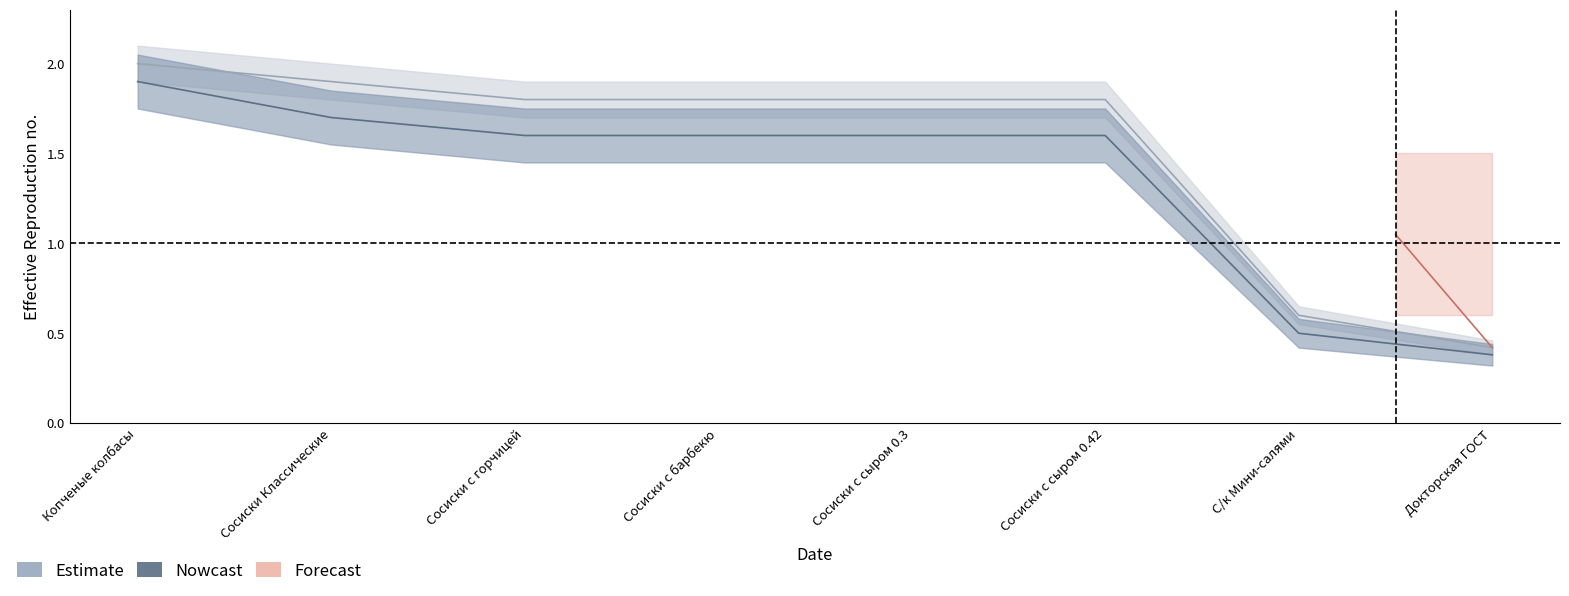

What is the value of the Nowcast point at the 2nd from the left?

1.7